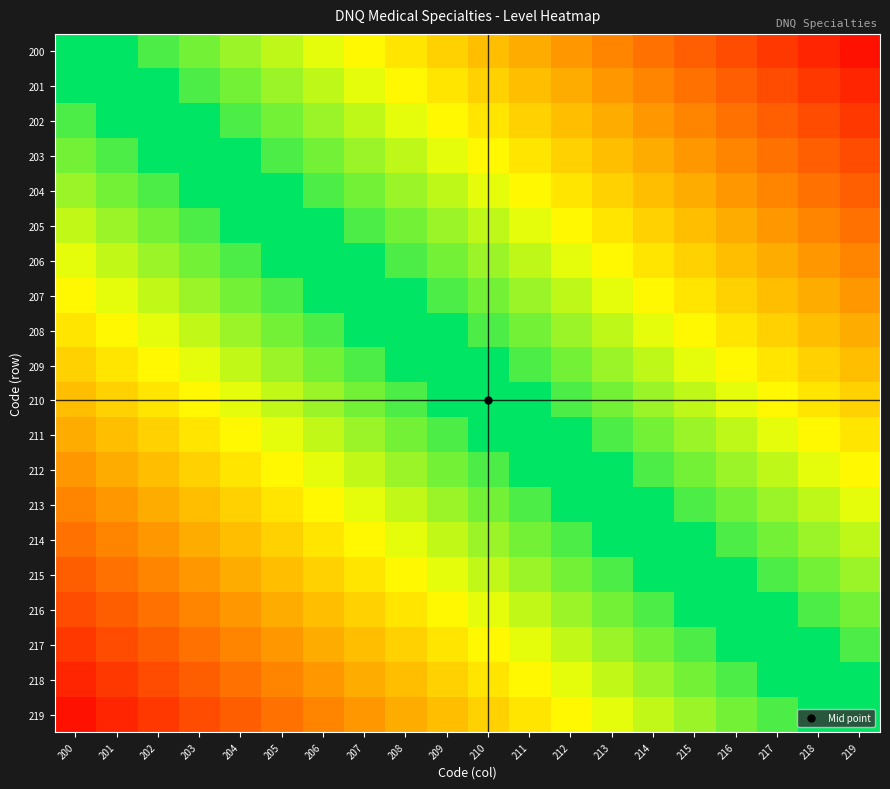

The 200 series shows -1.1 at 214. True or false?

False